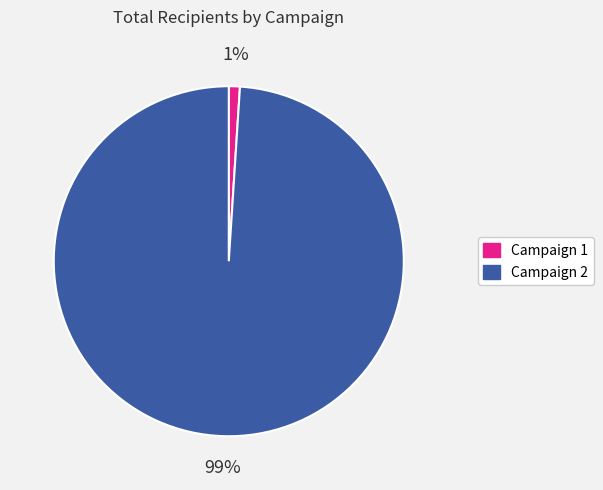

To the nearest percent, what is the average slice percentage?

50%